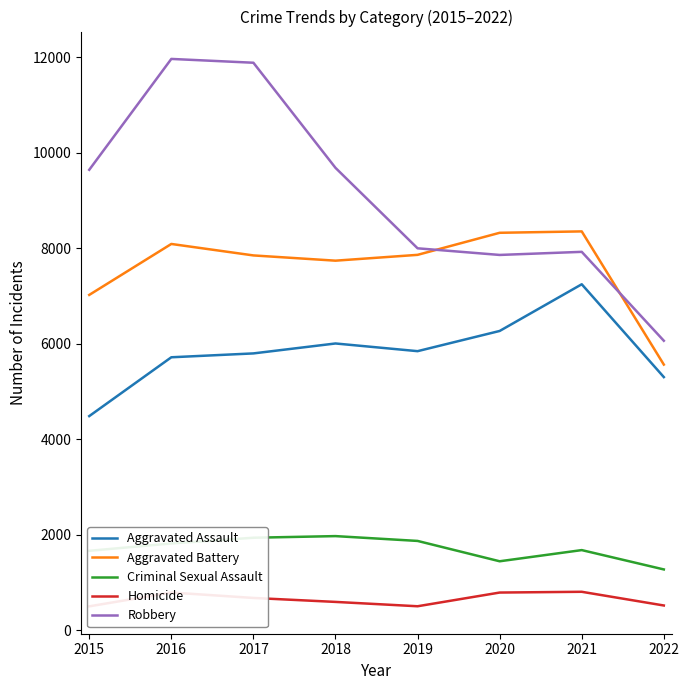

At which category does the chart reach its peak across all series?

2016